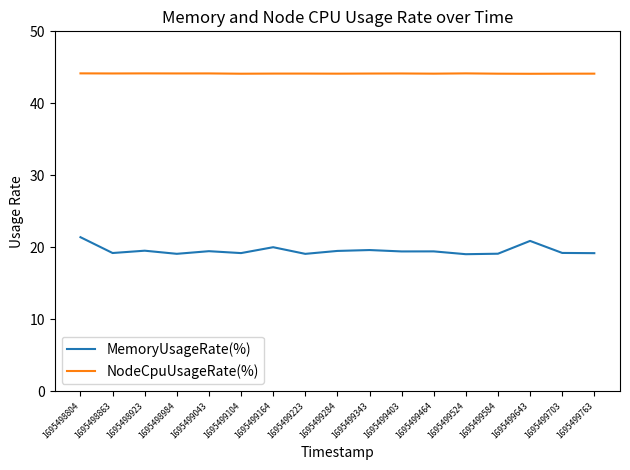

What is the highest value of the NodeCpuUsageRate(%) series?

44.2